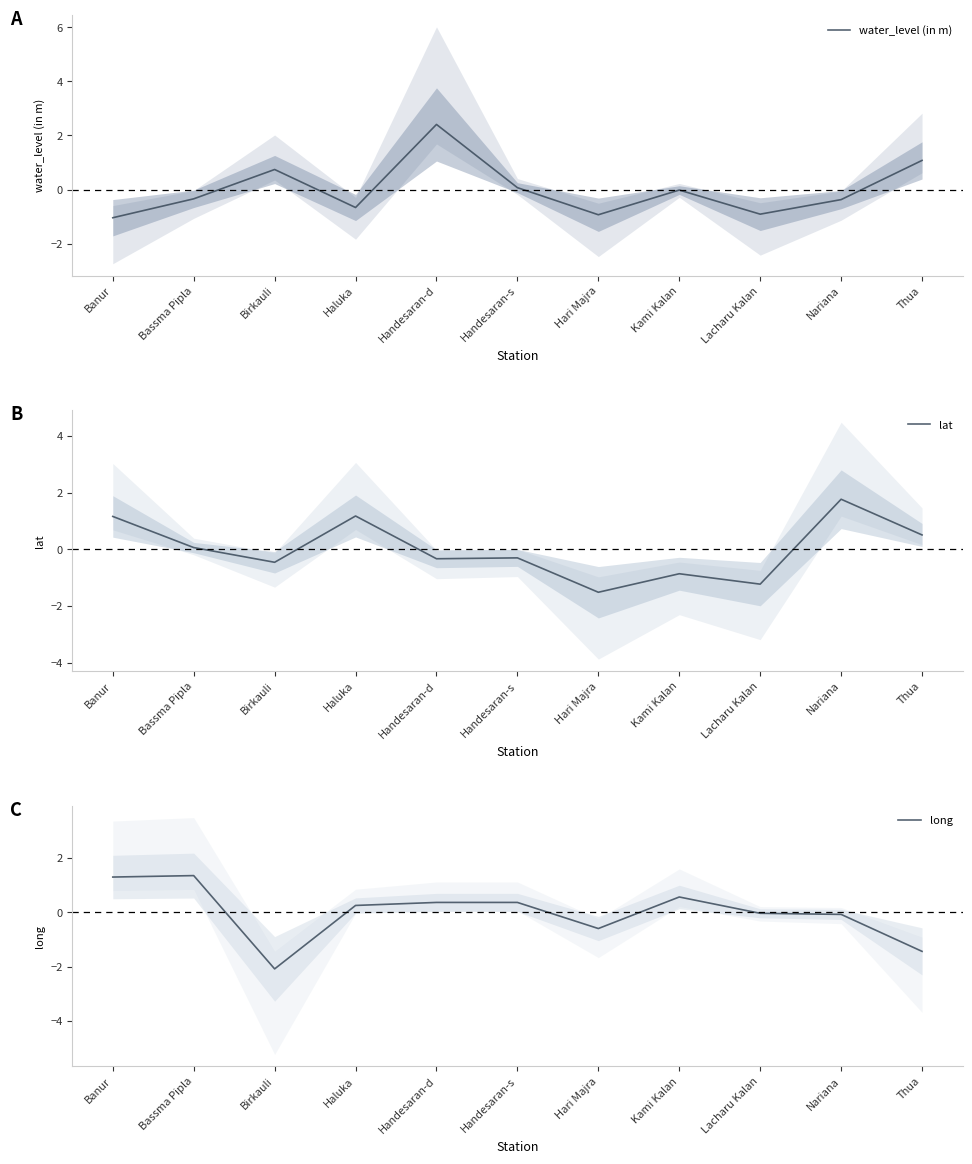

Does the chart display data point markers on the line(s)?

No